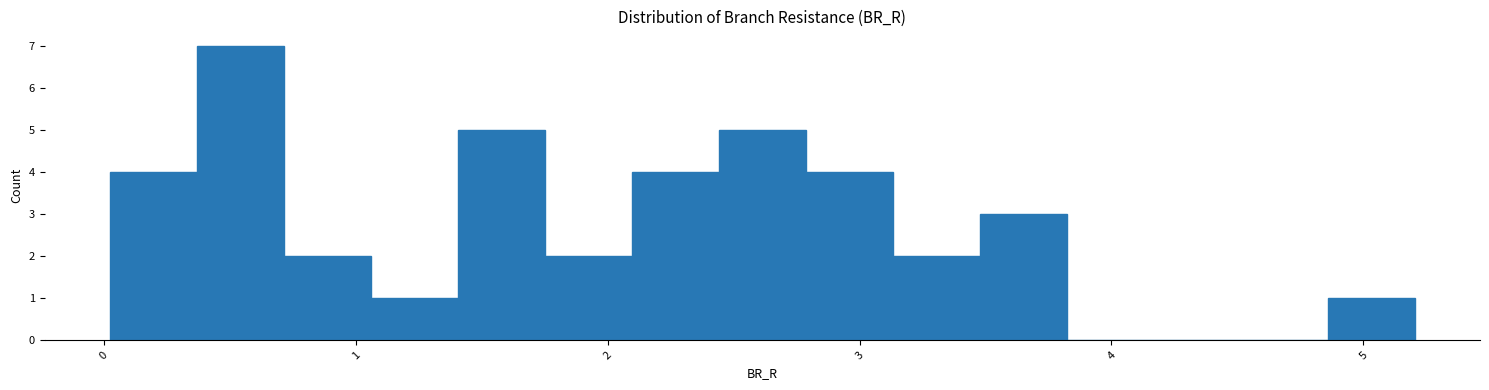

Read against the x-axis, roughly where is the centre of the tallest bar?

0.5